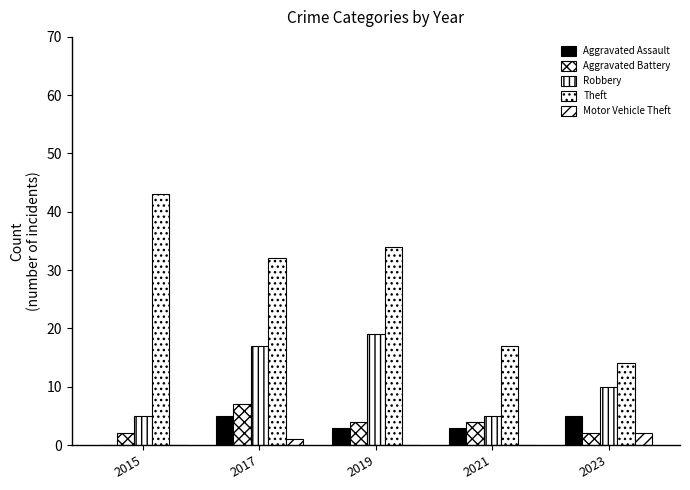

How many series are shown in this chart?

5